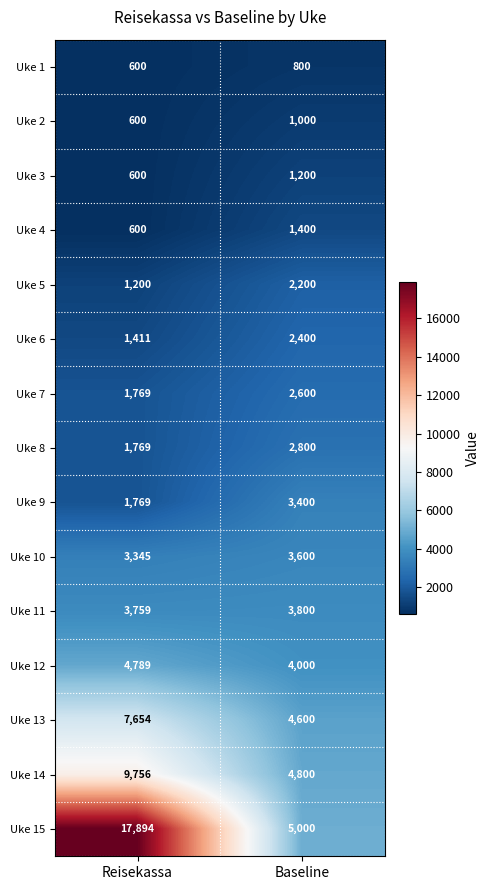

Rank the series by their maximum value, from lowest to highest.

Uke 1, Uke 2, Uke 3, Uke 4, Uke 5, Uke 6, Uke 7, Uke 8, Uke 9, Uke 10, Uke 11, Uke 12, Uke 13, Uke 14, Uke 15